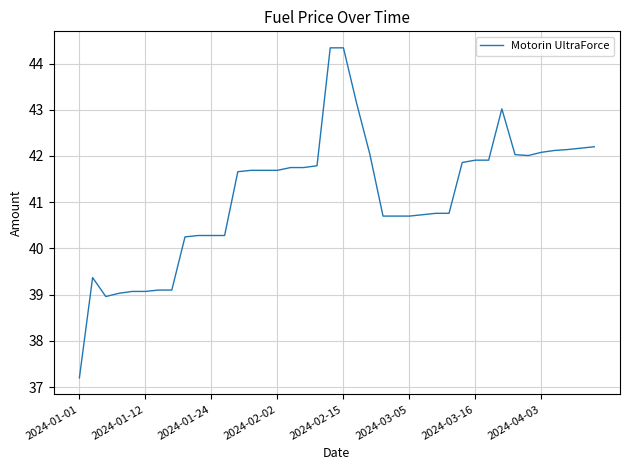

What is the maximum value shown in the chart?

44.3